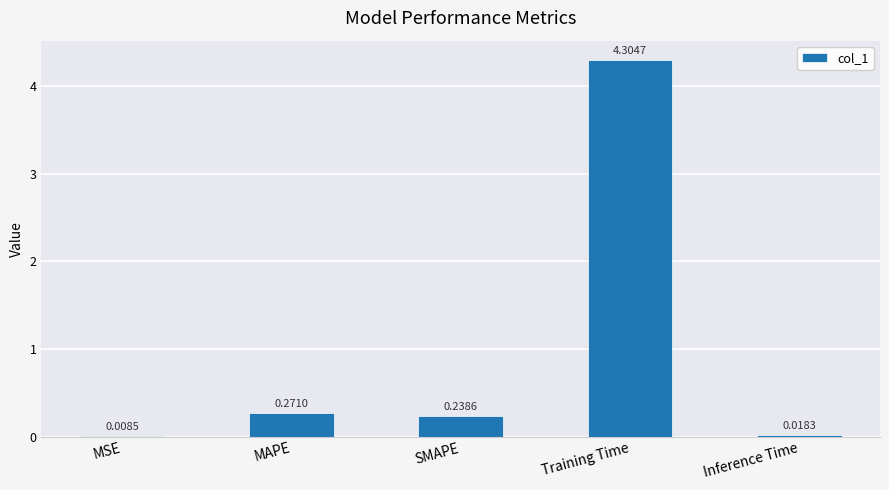

Where is the data nearest to the value 2?

MAPE